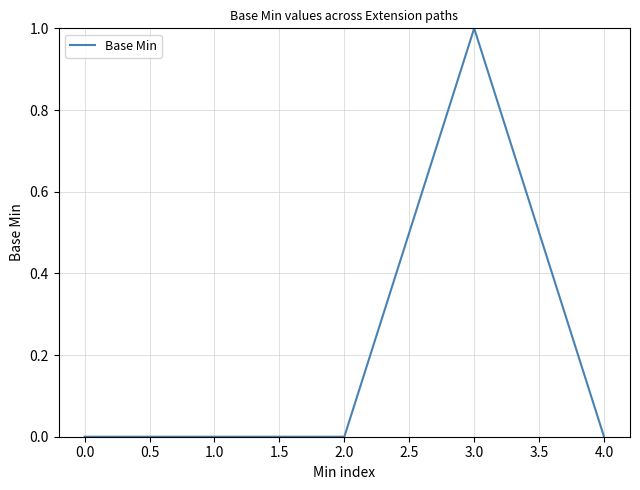

What is the difference between the maximum and minimum values?

1